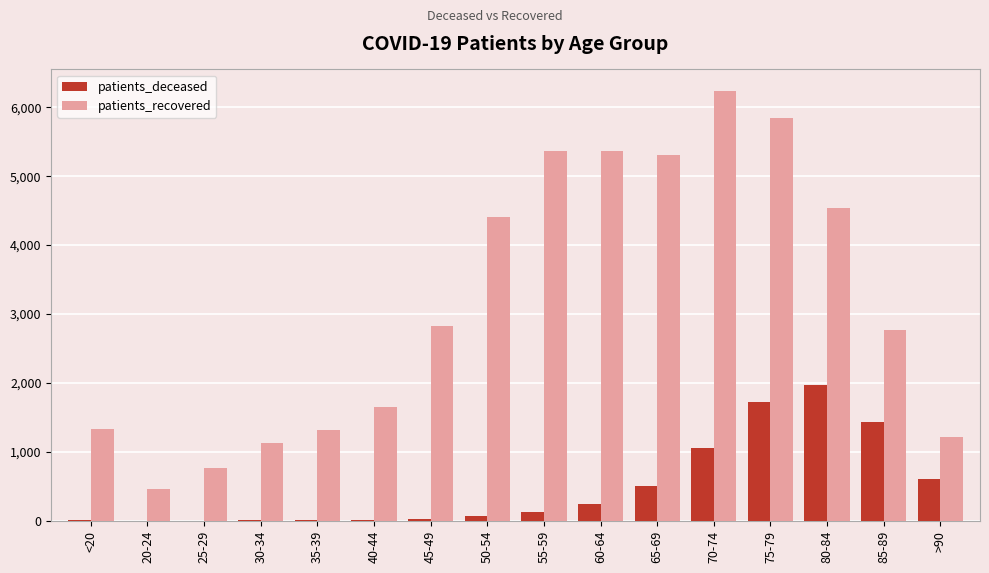

Is the value of patients_recovered at >90 greater than the value of patients_deceased at <20?

Yes